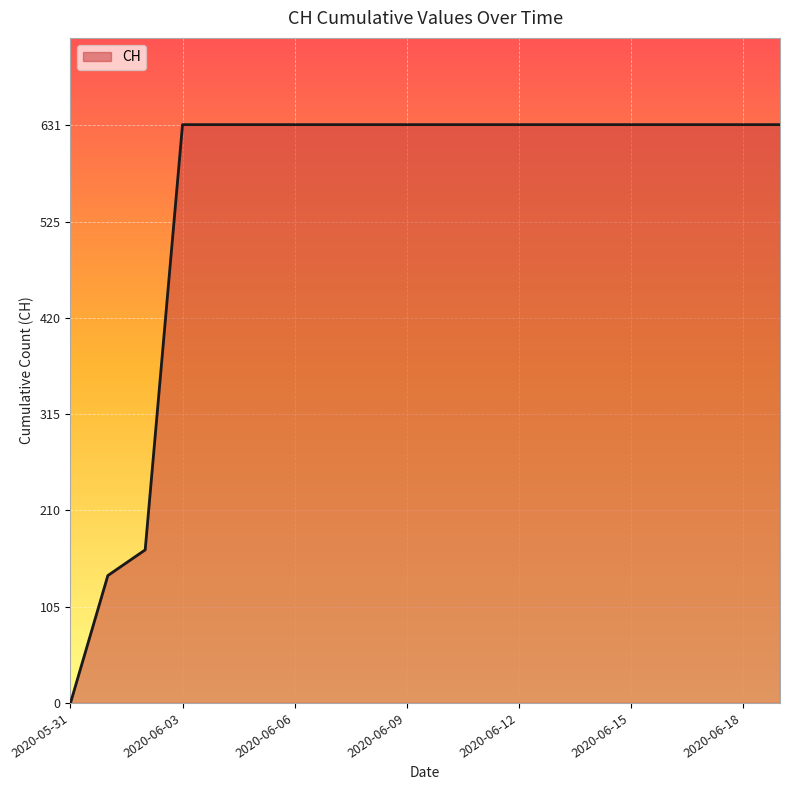

What is the difference between the maximum and minimum values?

631